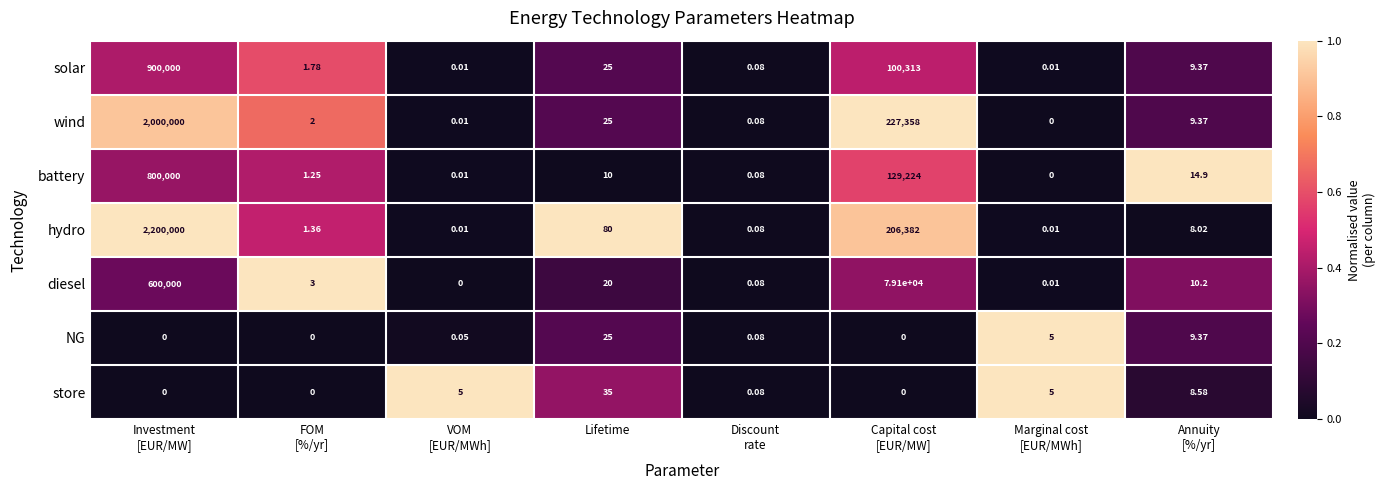

Which series has the largest total across all categories?

hydro